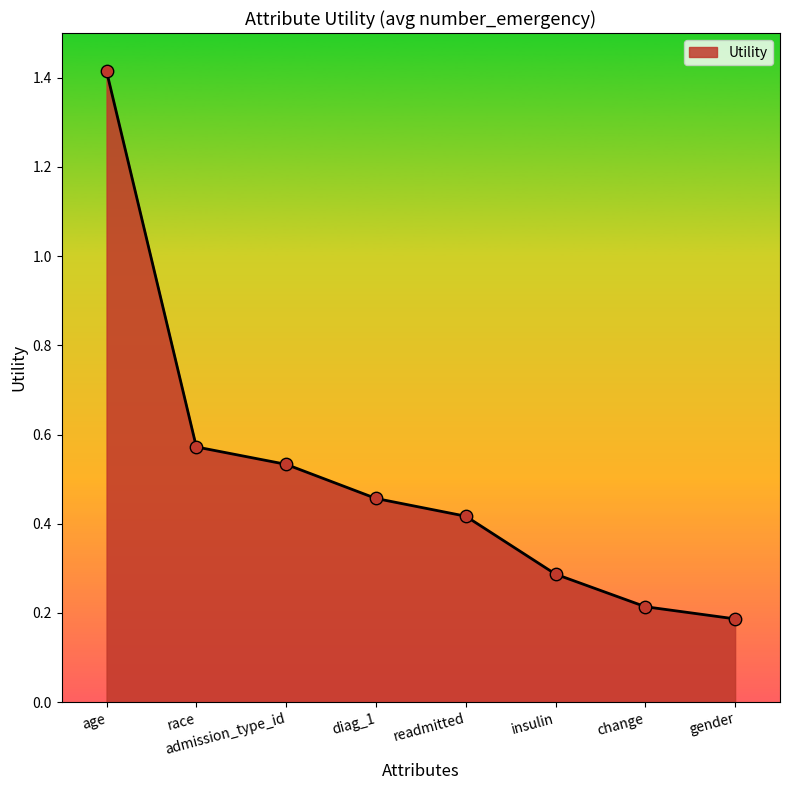

What is the change in value from admission_type_id to gender?

-0.3